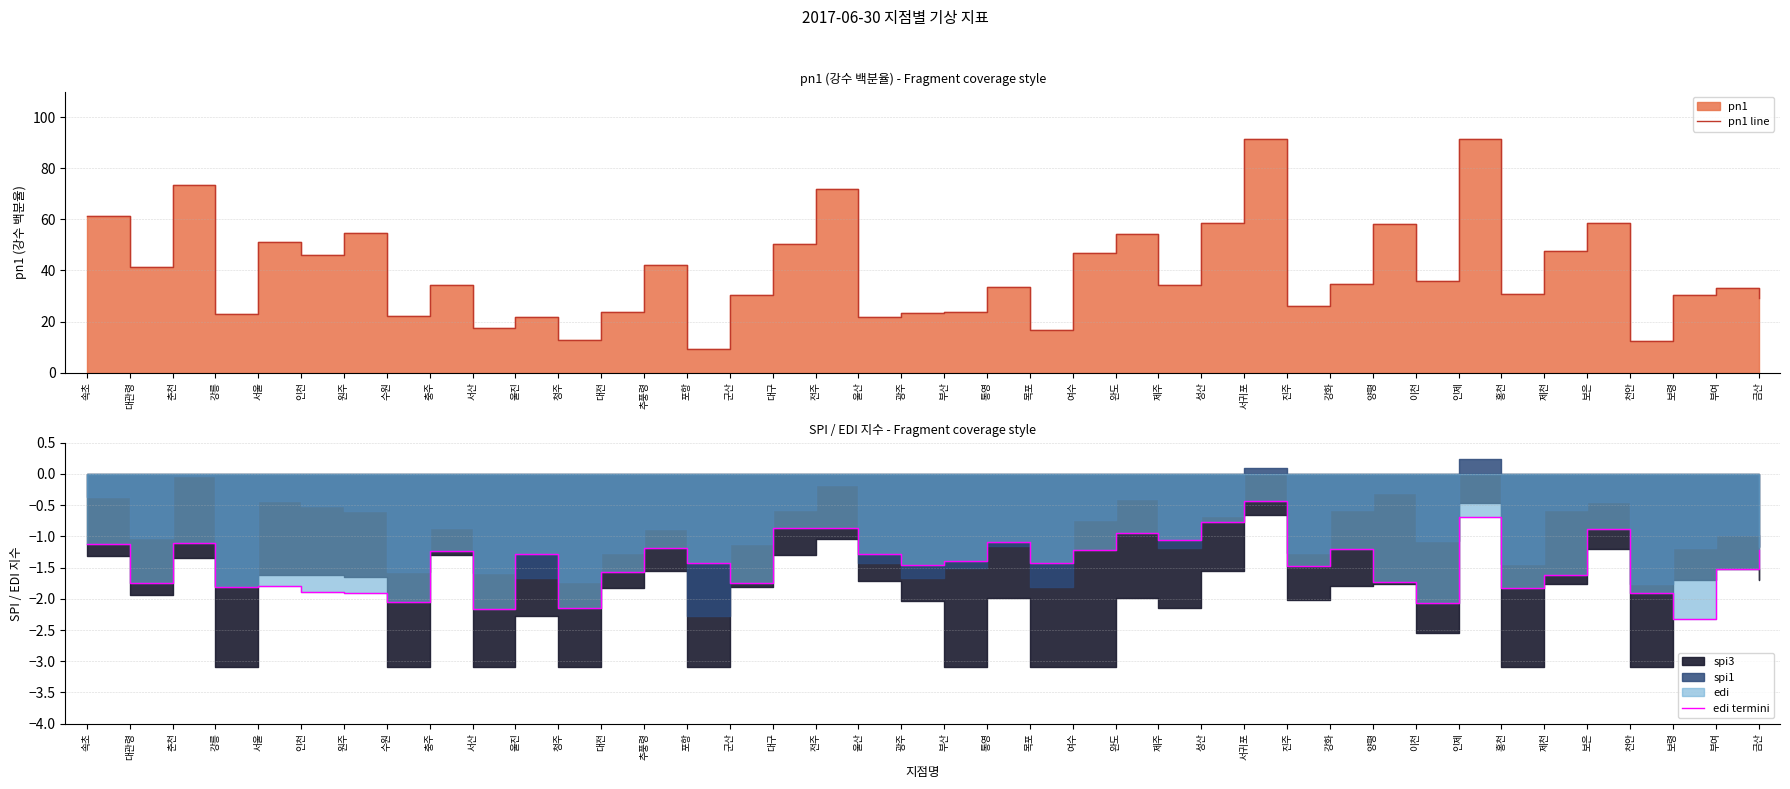

The value of edi termini at 홍천 is -3.2. True or false?

False